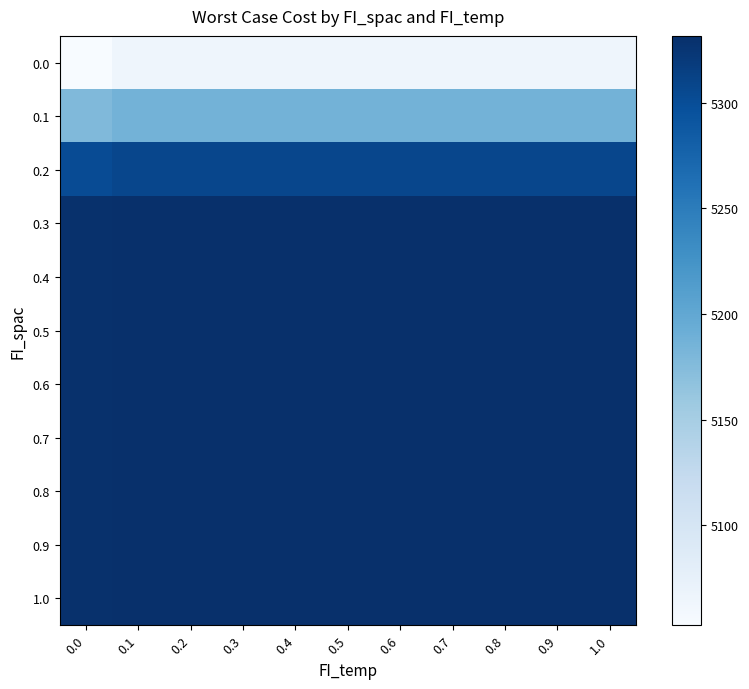

At how many categories does at least one series exceed 5322?

11